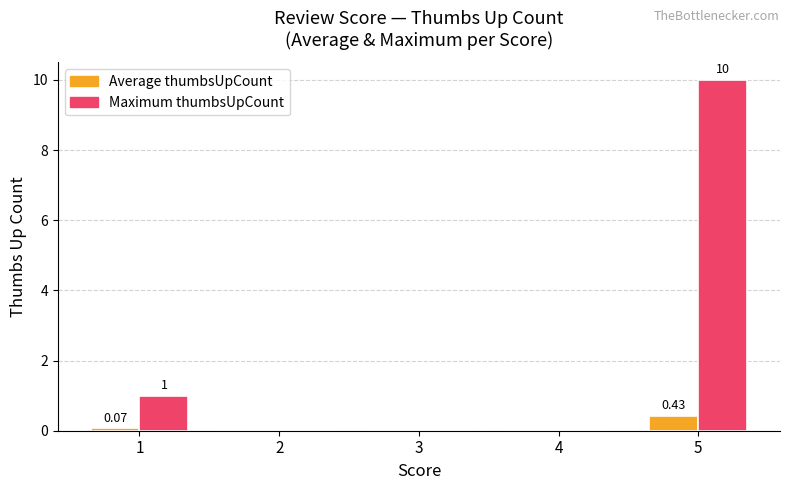

Are the bars grouped side by side (vs. stacked)?

Yes